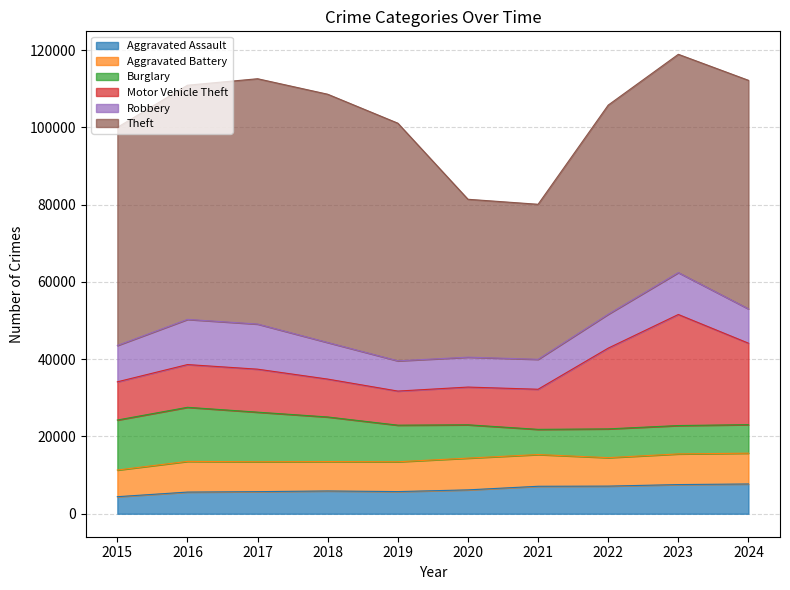

What is the highest value of the Robbery series?

11691